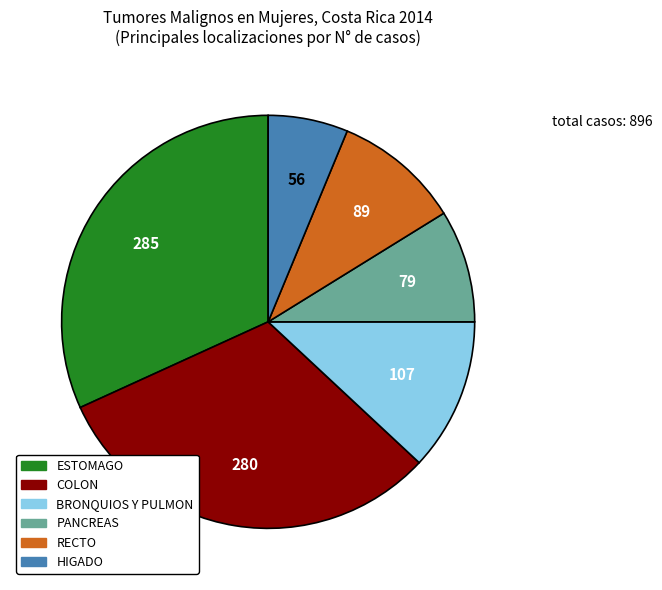

Is the sum of BRONQUIOS Y PULMON and ESTOMAGO greater than half?

No